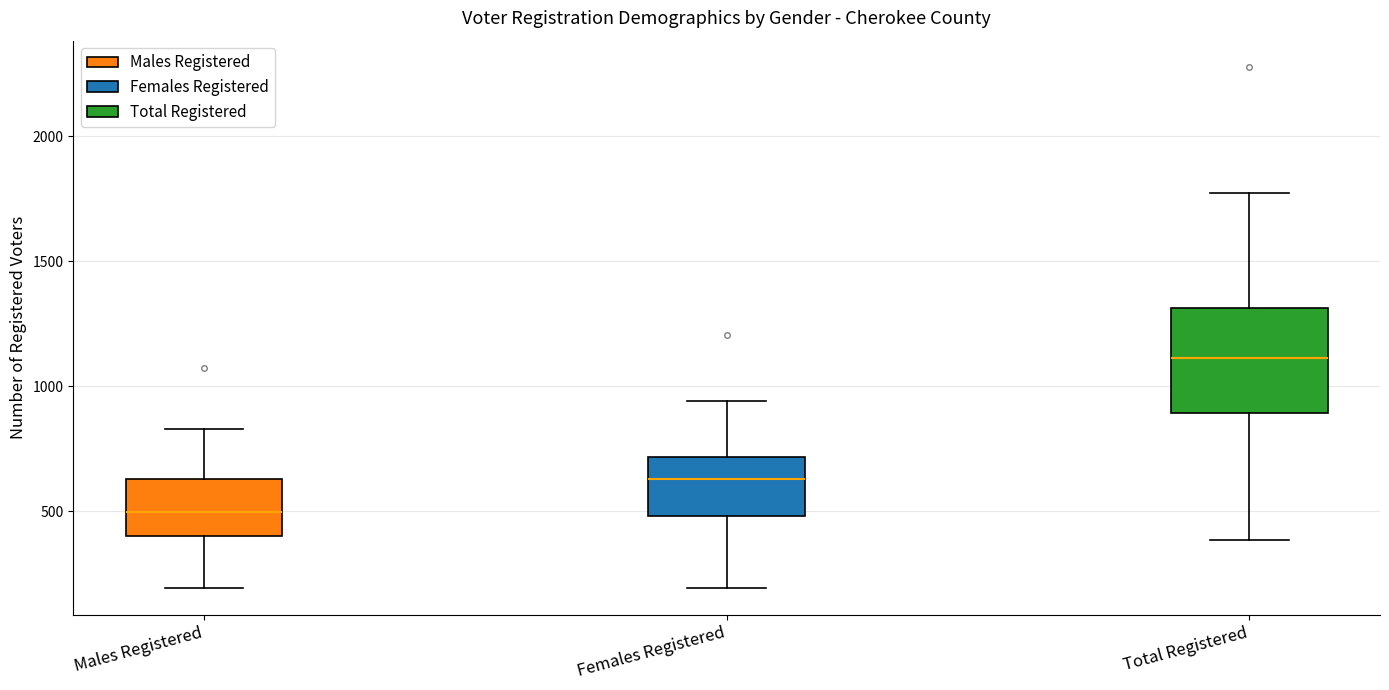

Comparing the boxes themselves (not the whiskers), which one is the tallest?

Total Registered